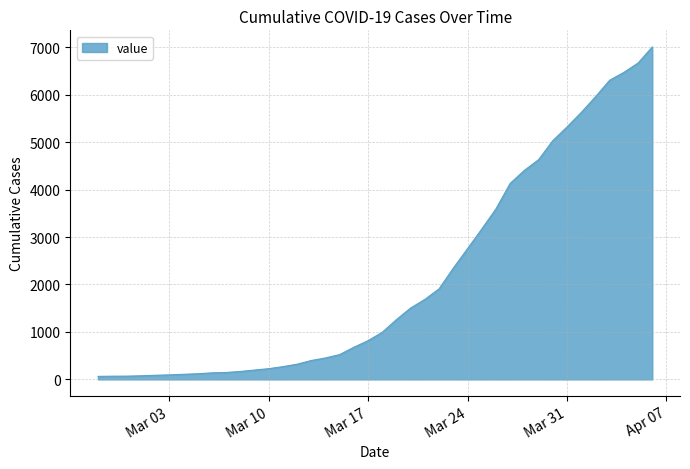

What is the maximum value shown in the chart?

7004